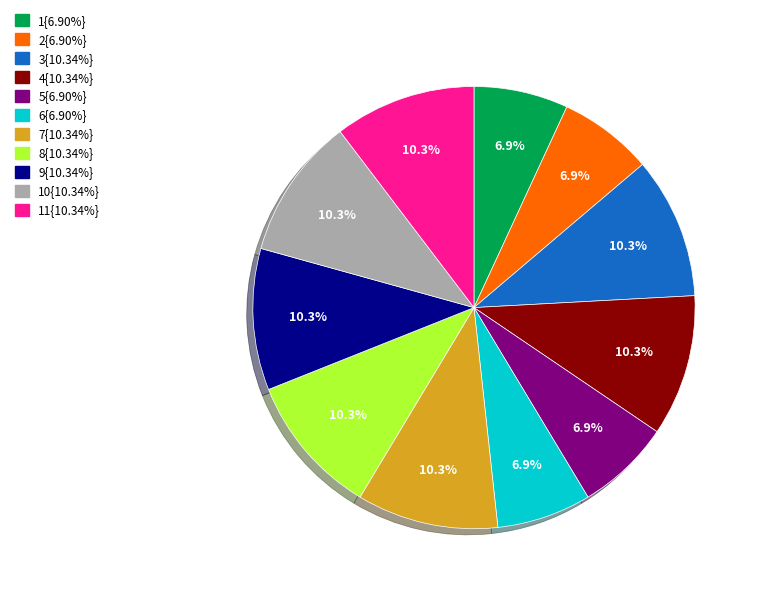

Is there a majority slice in this chart?

No